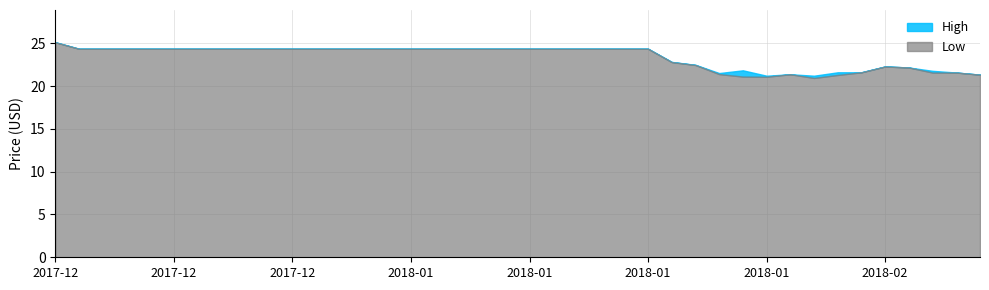

The Low series shows 24.4 at 2017-12-28. True or false?

True